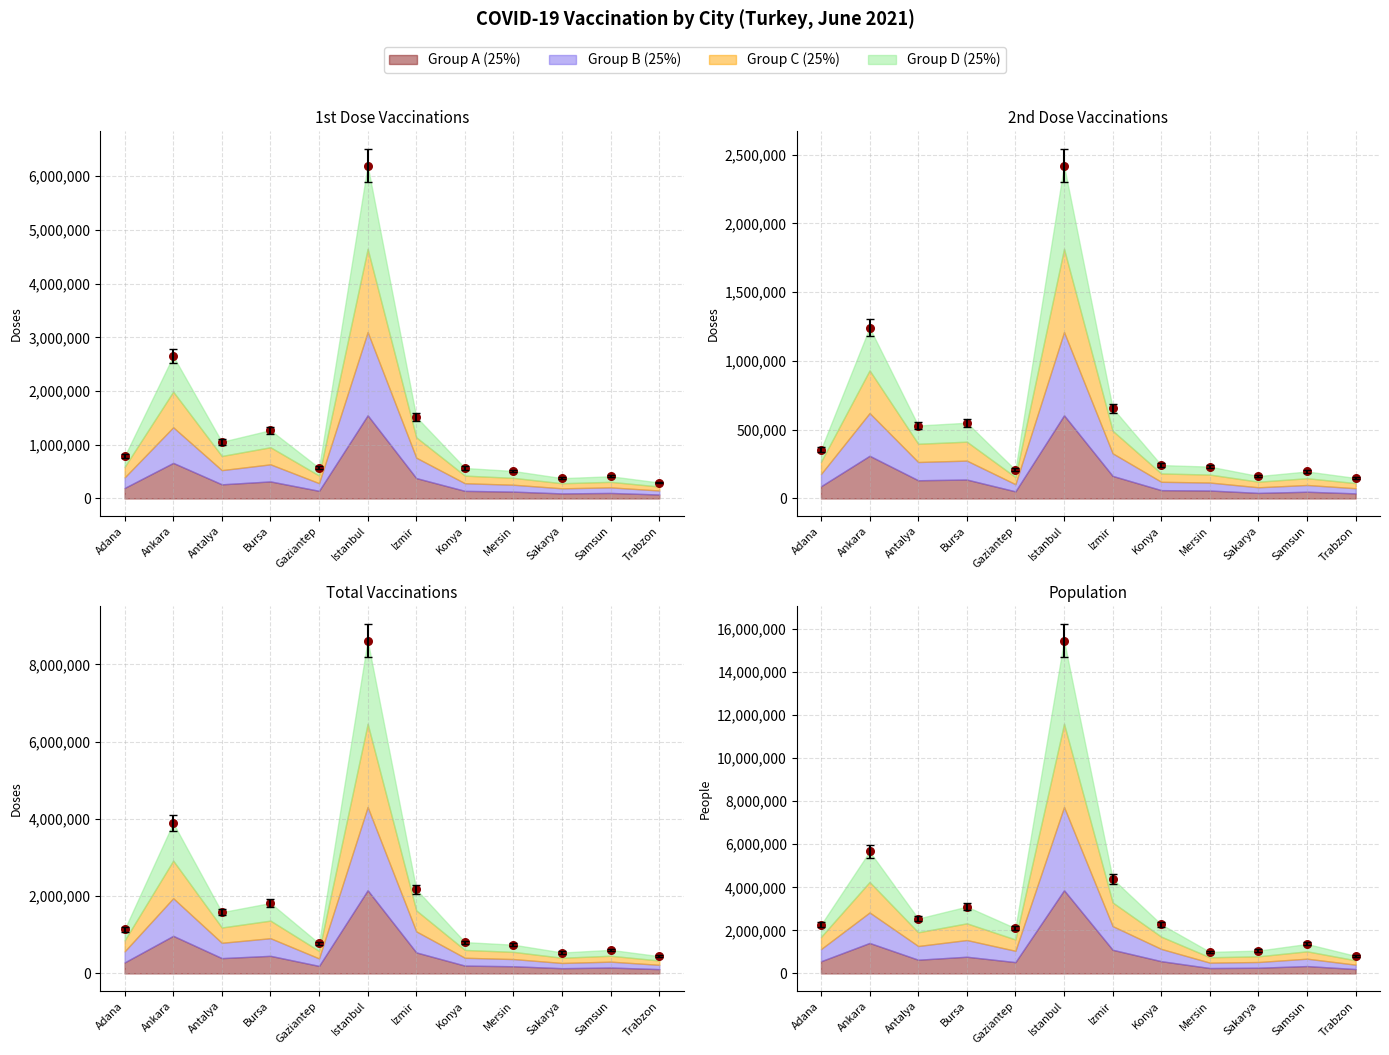

Which series reaches the maximum Y coordinate?

POPULATION